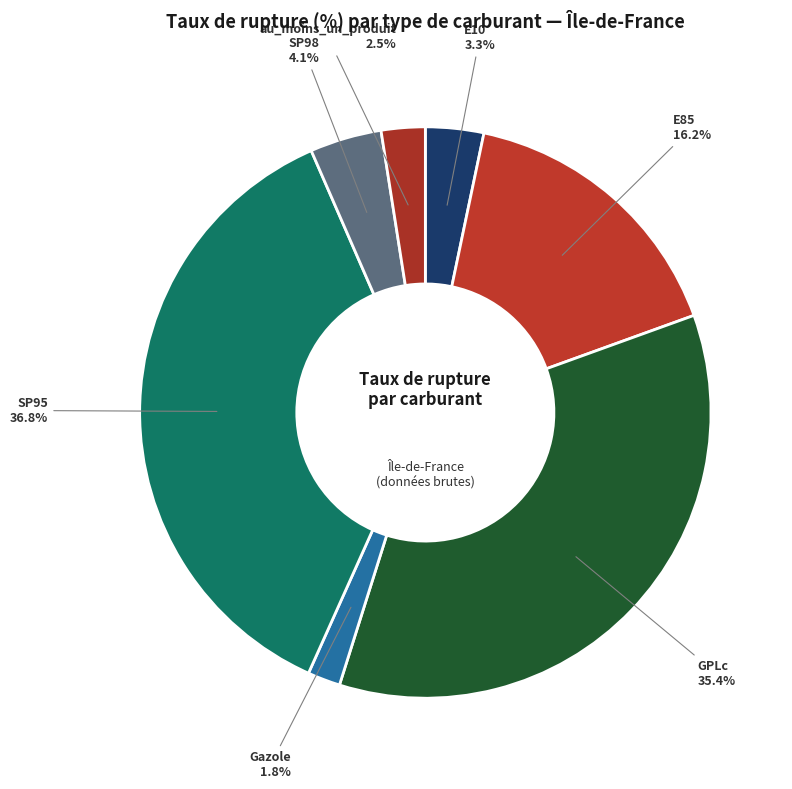

How many slices are in this pie chart?

7